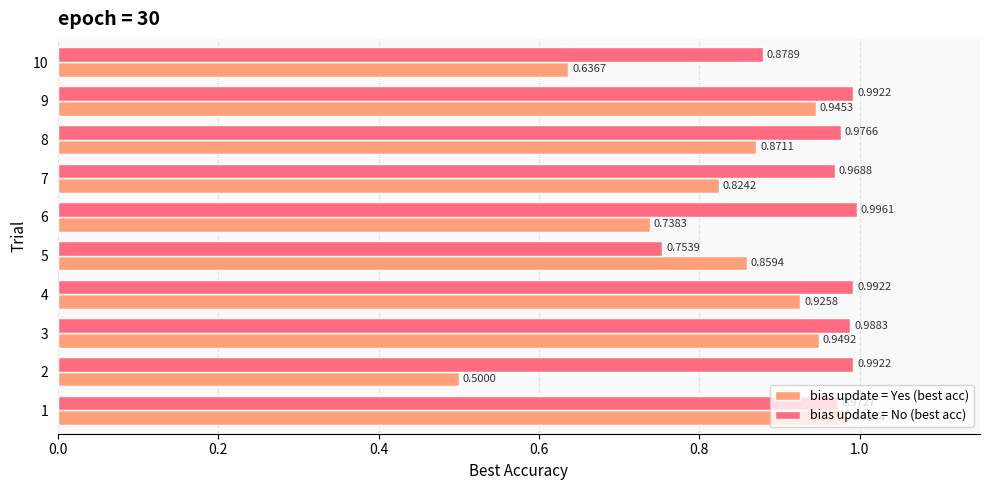

Rank the series by their maximum value, from highest to lowest.

bias update = No (best acc), bias update = Yes (best acc)